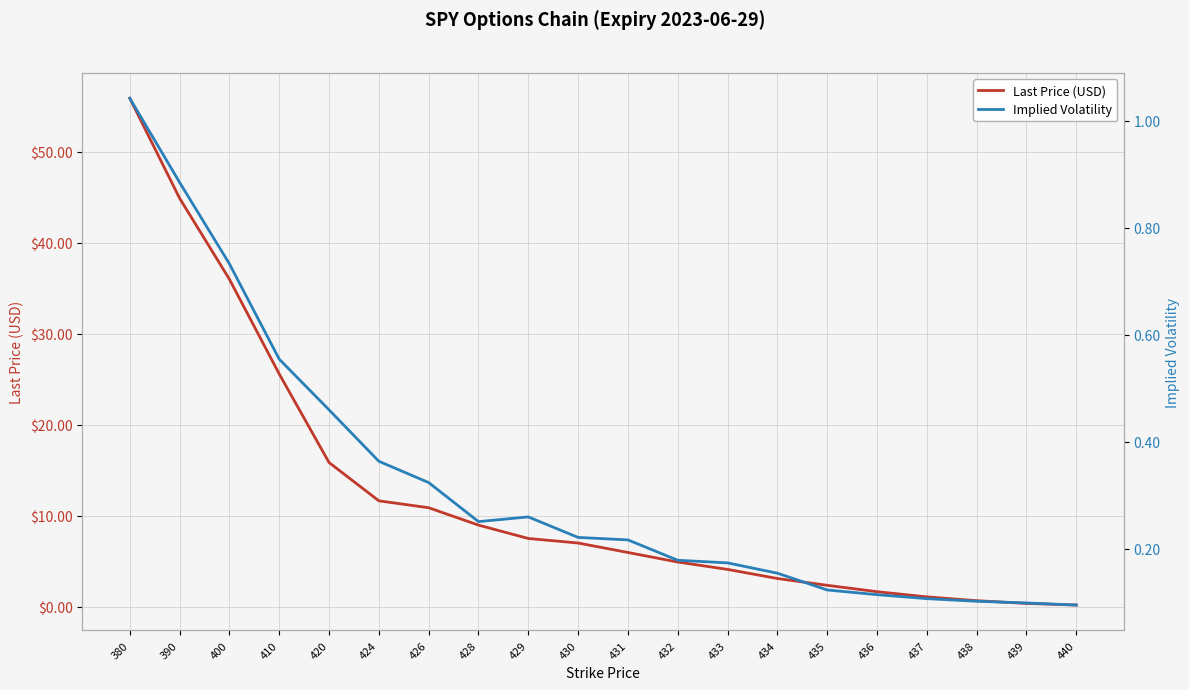

What is the sum of the Implied Volatility values at 434 and 380?

1.2